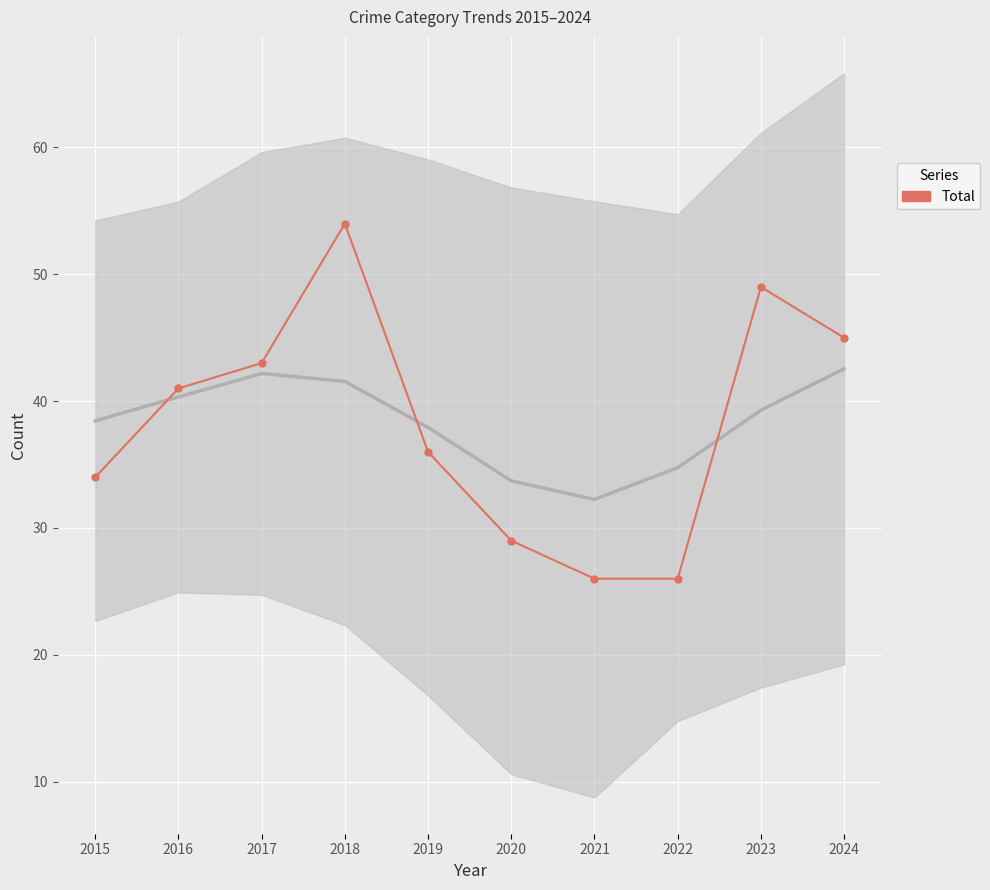

True or false: the data has more than 2 interior local peaks.

False